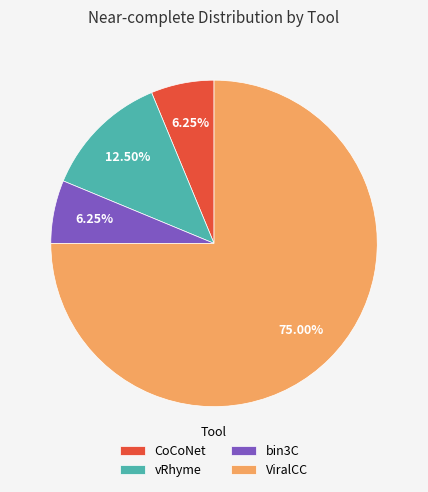

To the nearest percent, what is the difference between the CoCoNet and vRhyme slice percentages?

6%